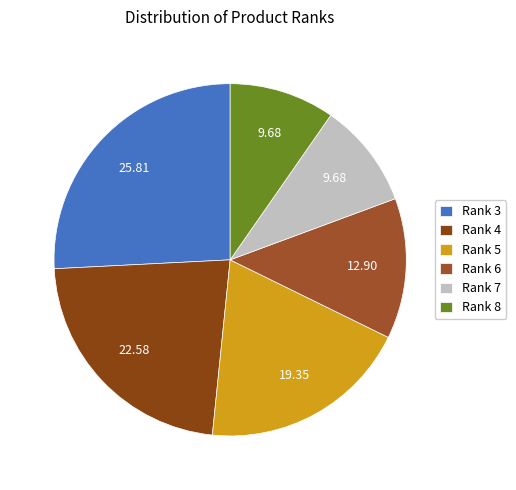

Which slice is the largest?

Rank 3